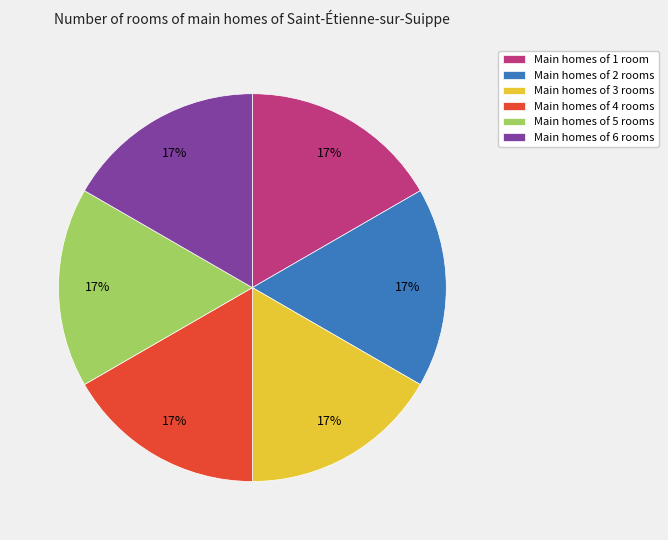

What is the ratio of the value at Main homes of 6 rooms to the value at Main homes of 2 rooms?

1.0